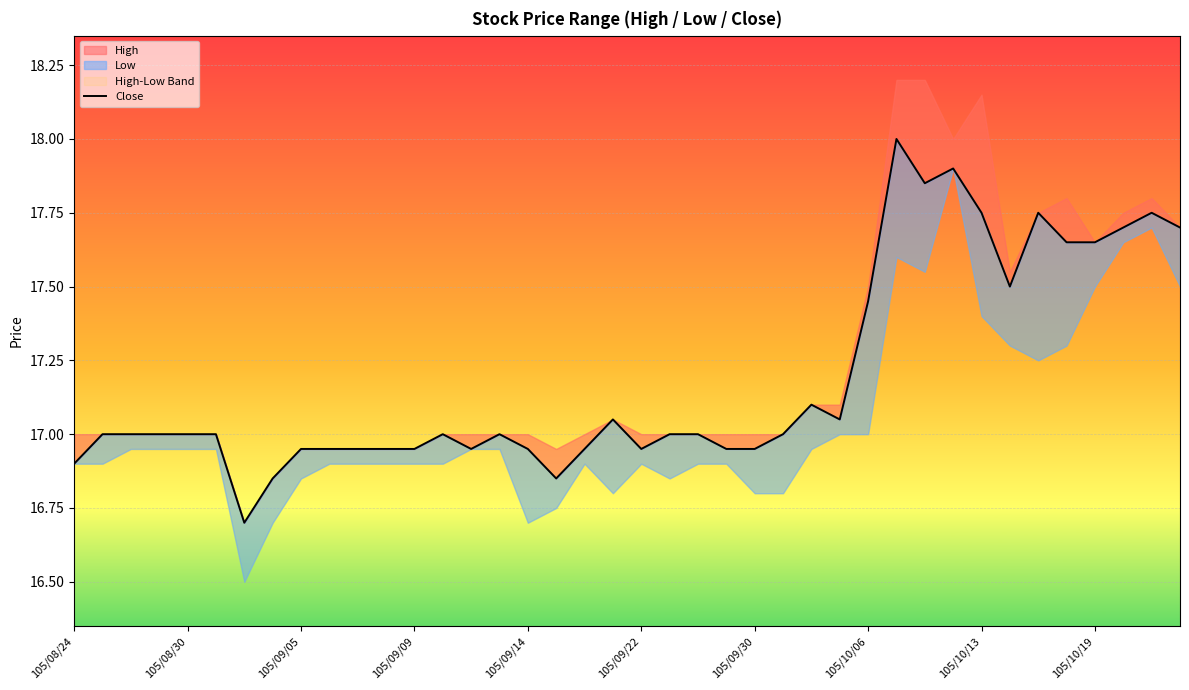

List the labels in order of value, largest first.

29, 31, 30, 32, 34, 38, 37, 39, 35, 36, 33, 28, 26, 19, 27, 105/08/30, 105/09/05, 105/09/09, 105/09/14, 105/09/22, 13, 15, 21, 22, 25, 105/10/13, 105/10/19, 10, 11, 12, 14, 16, 18, 20, 23, 24, 105/08/24, 105/10/06, 17, 105/09/30